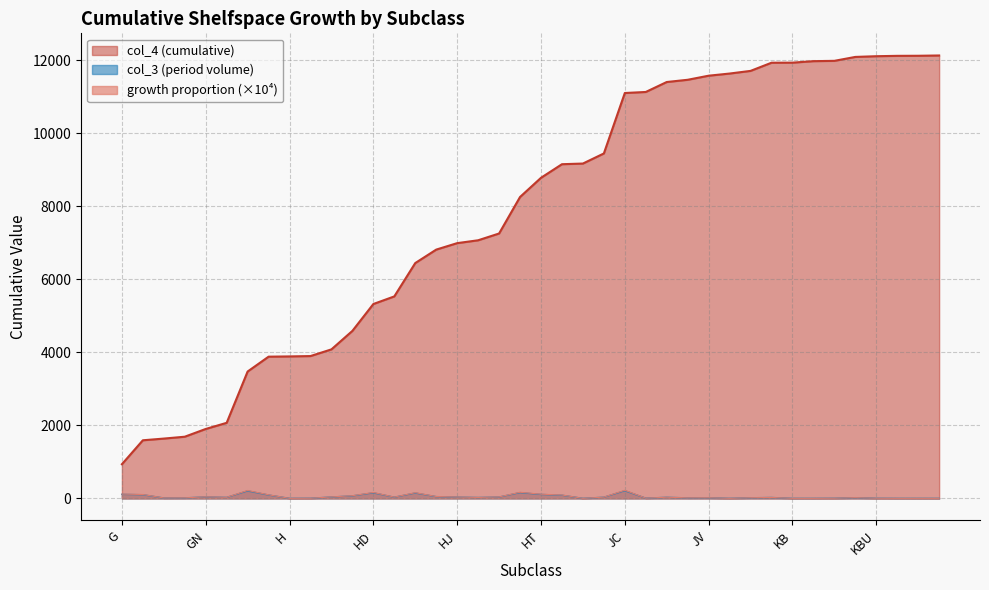

Which series changed the most between JN and KD?

col_4